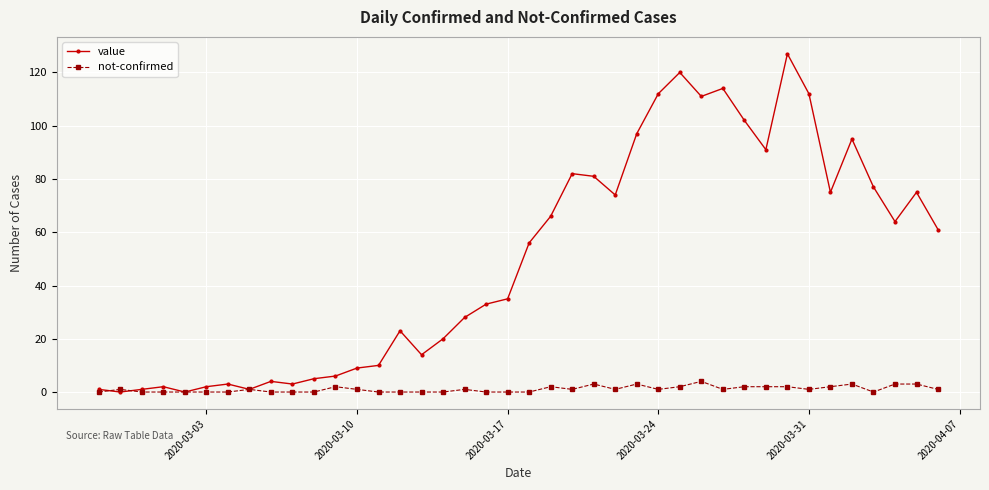

Rank the series by their maximum value, from lowest to highest.

not-confirmed, value